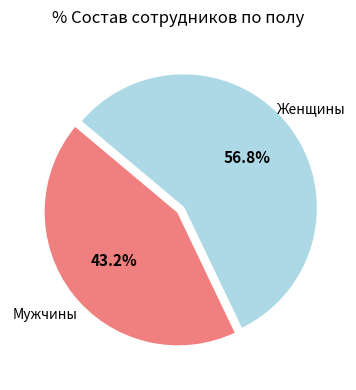

Does any single category account for the majority?

Yes